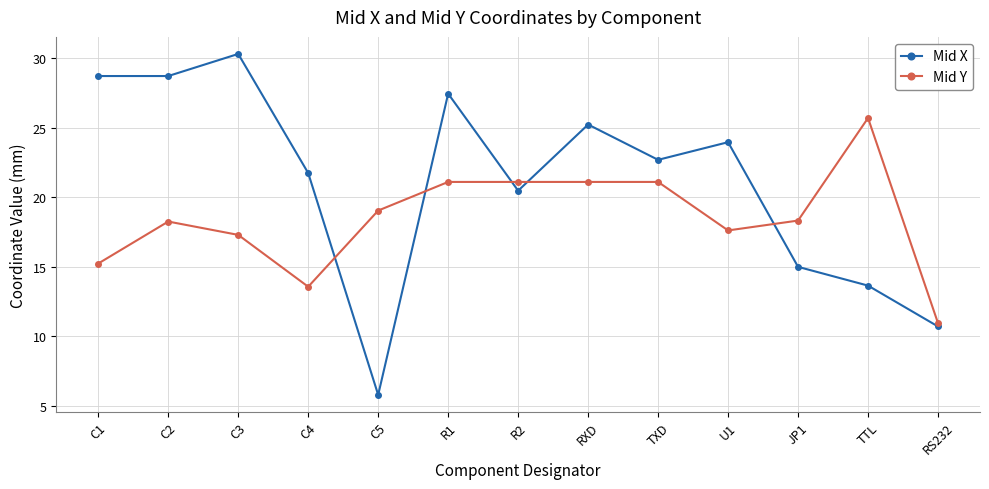

How many times do Mid Y and Mid X cross each other?

5